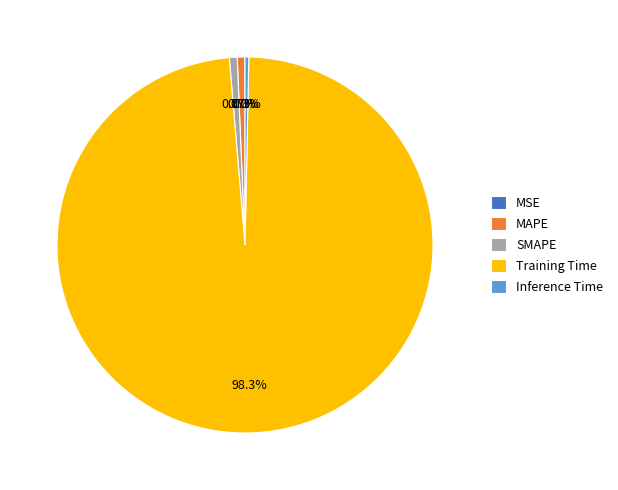

To the nearest percent, what percentage of the pie is MAPE?

1%